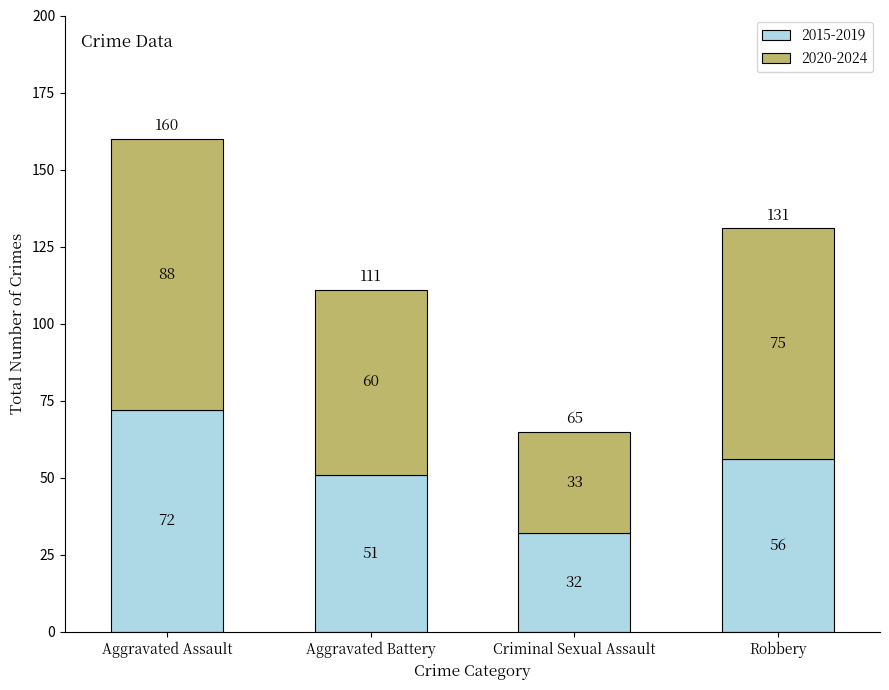

How many bars are there in total?

4